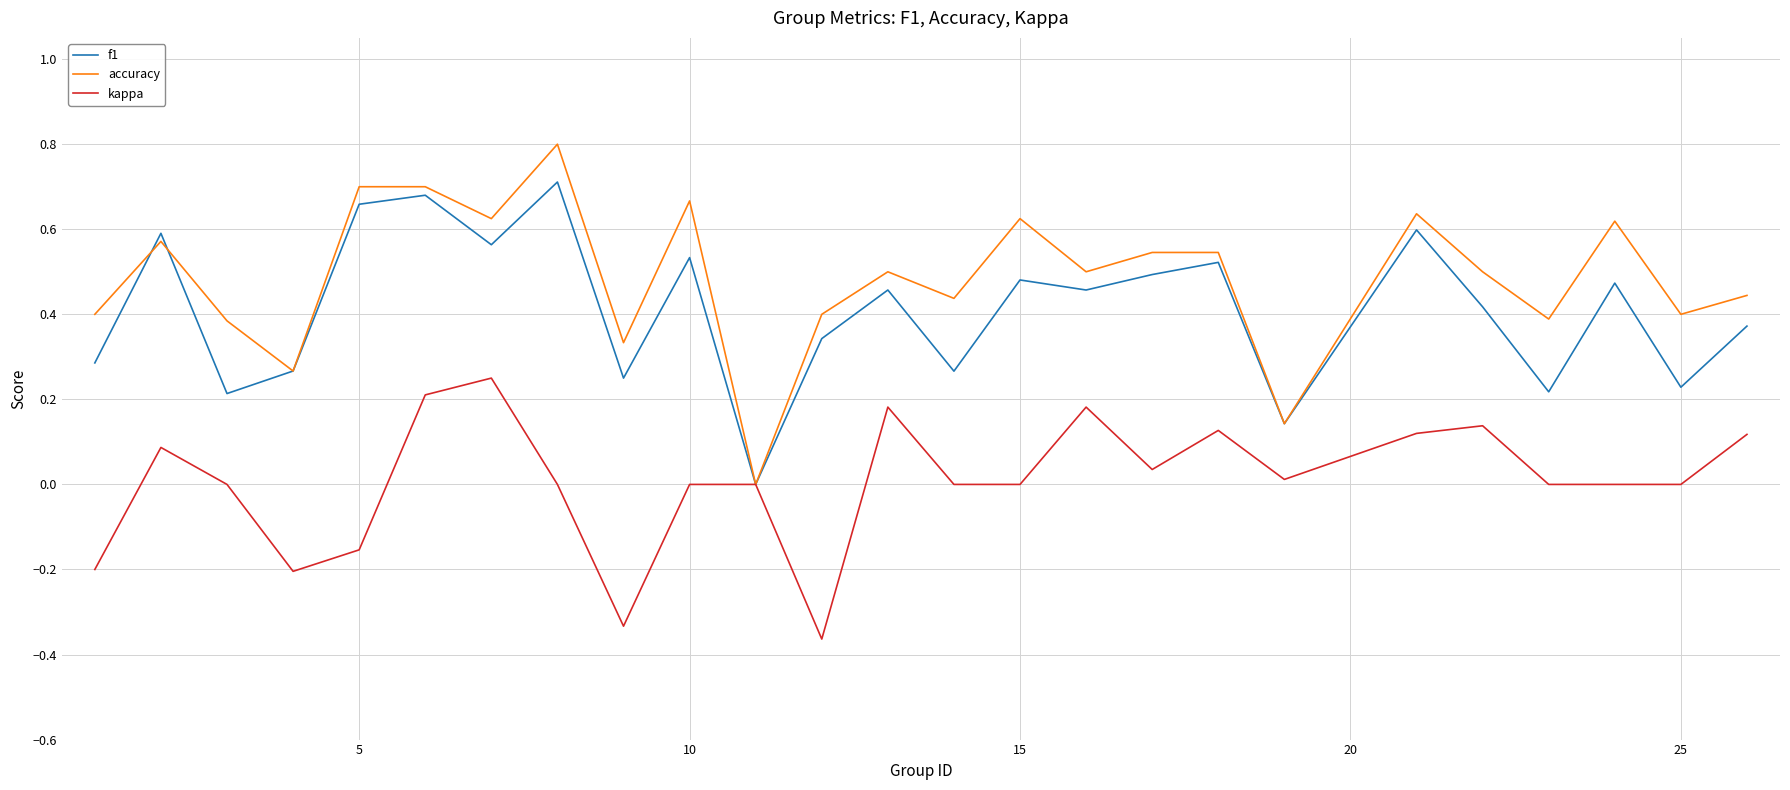

True or false: f1 has more than 2 points higher than both neighbors.

True